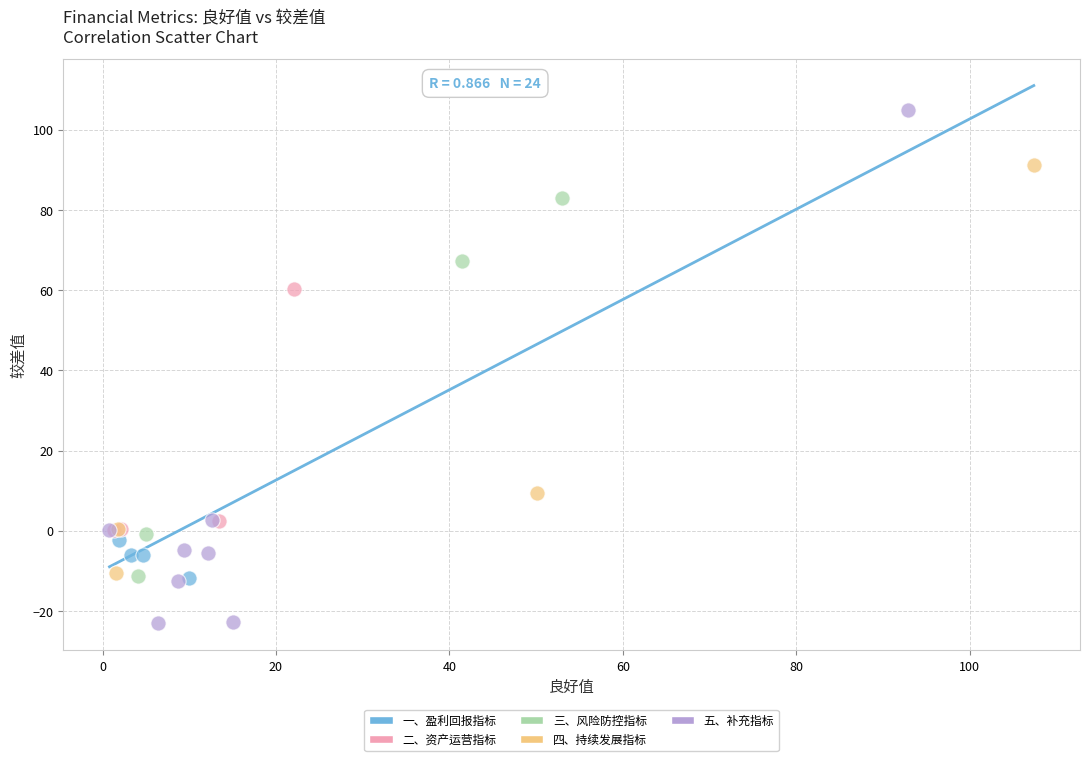

What are all the series names shown in the legend?

一、盈利回报指标, 二、资产运营指标, 三、风险防控指标, 四、持续发展指标, 五、补充指标